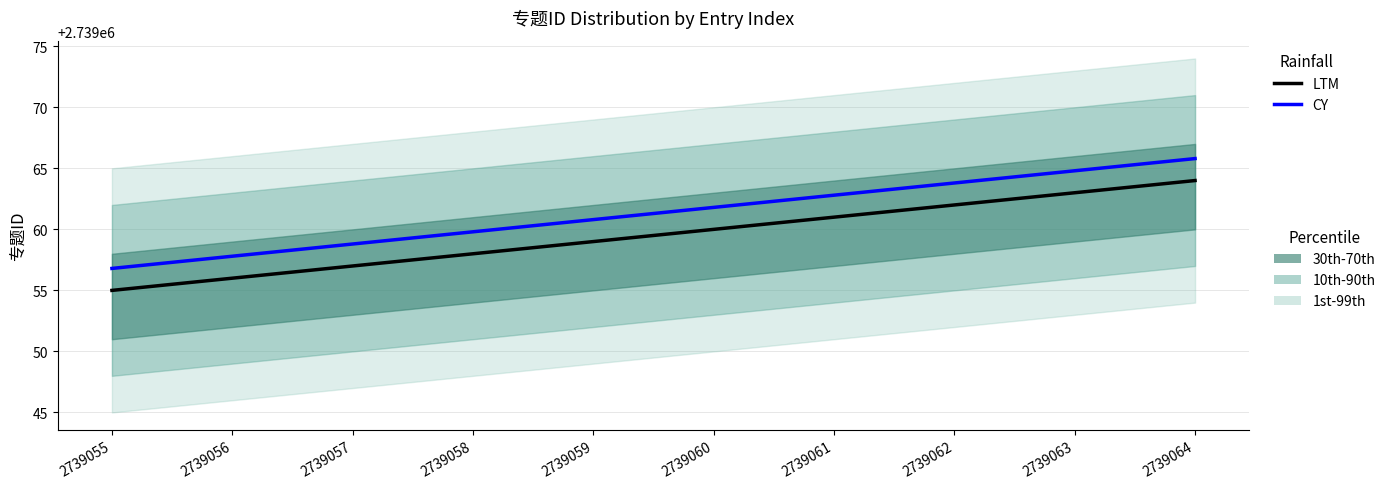

Is it true that LTM equals 2739056.0 at 2739056?

True